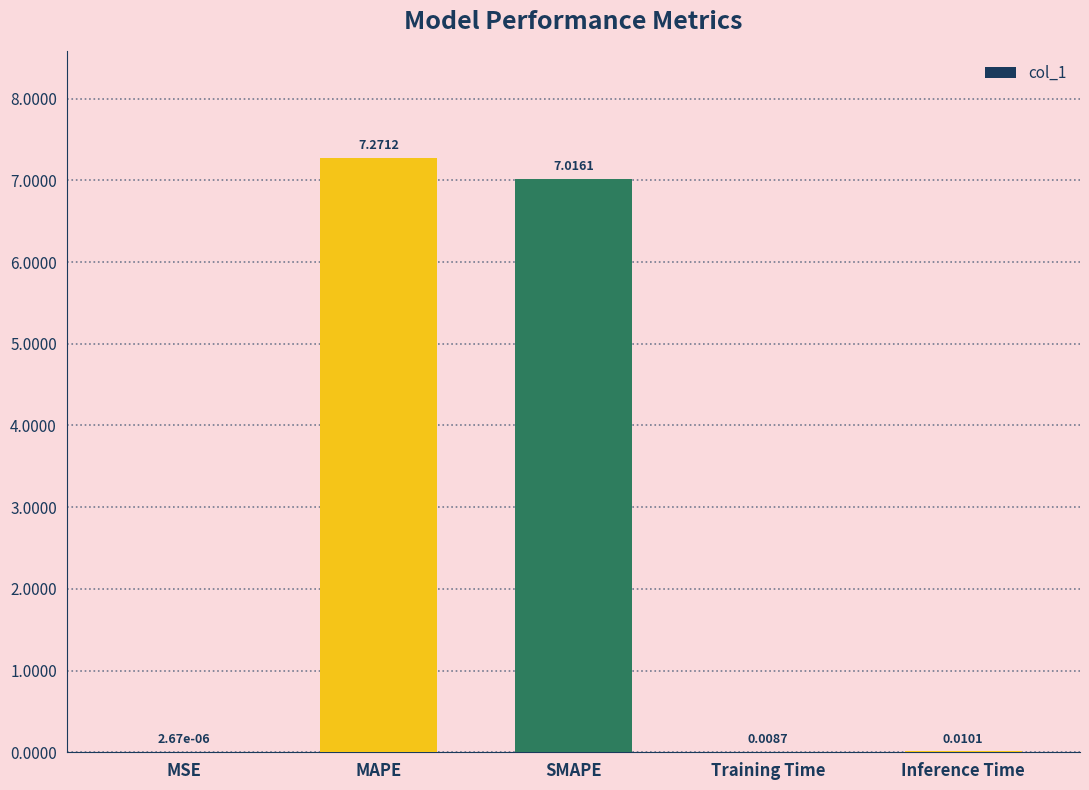

Which has a higher value, SMAPE or Training Time?

SMAPE